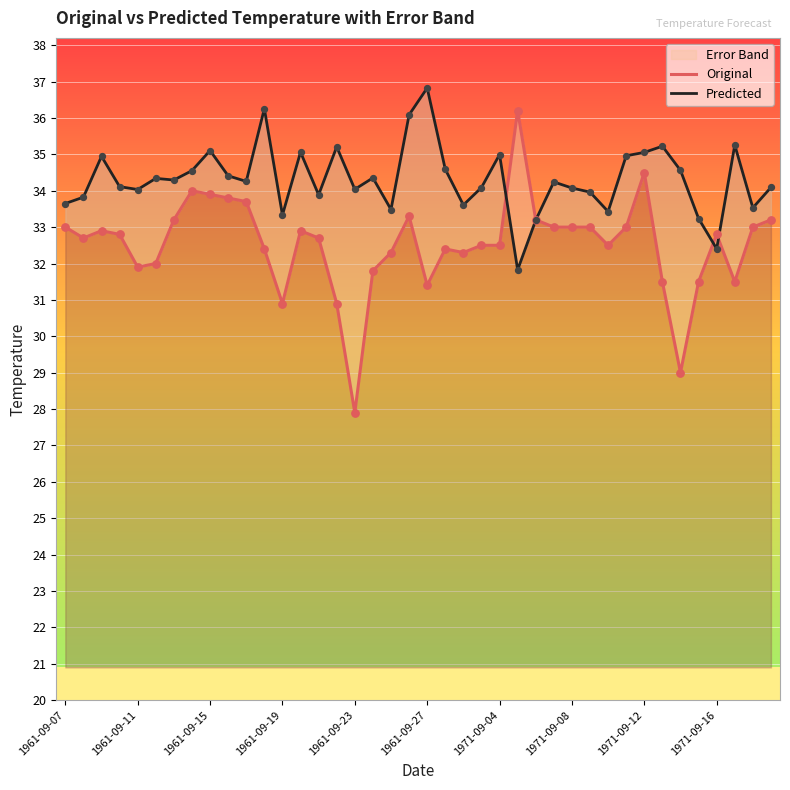

At how many categories does at least one series exceed 31?

40